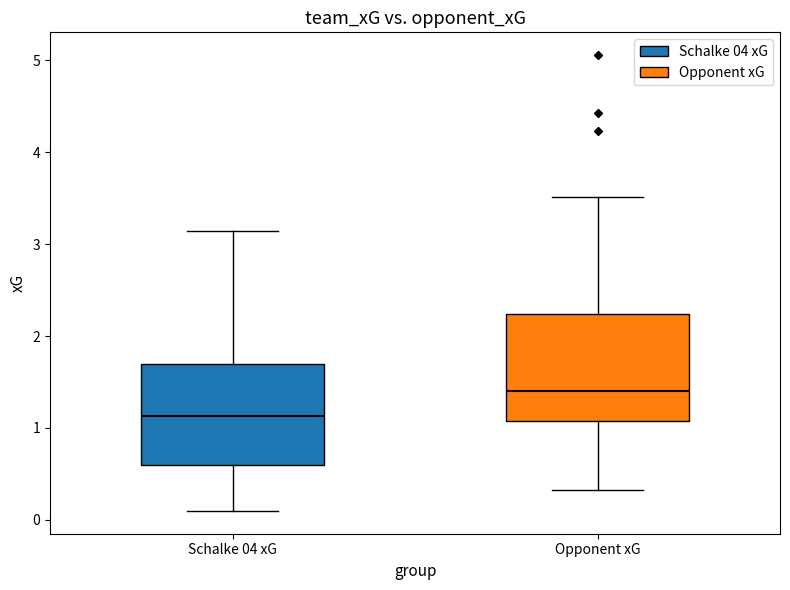

Reading left to right, transcribe this box plot: for each box, give where its median line is, the range the box spans, and where its two whiskers end, as read against the y-axis. The values are not printed on the chart, so give them approximately, as read against the axis.

Schalke 04 xG: median 1.1, box 0.6 to 1.7, whiskers 0.1 to 3.1
Opponent xG: median 1.4, box 1.1 to 2.2, whiskers 0.3 to 3.5